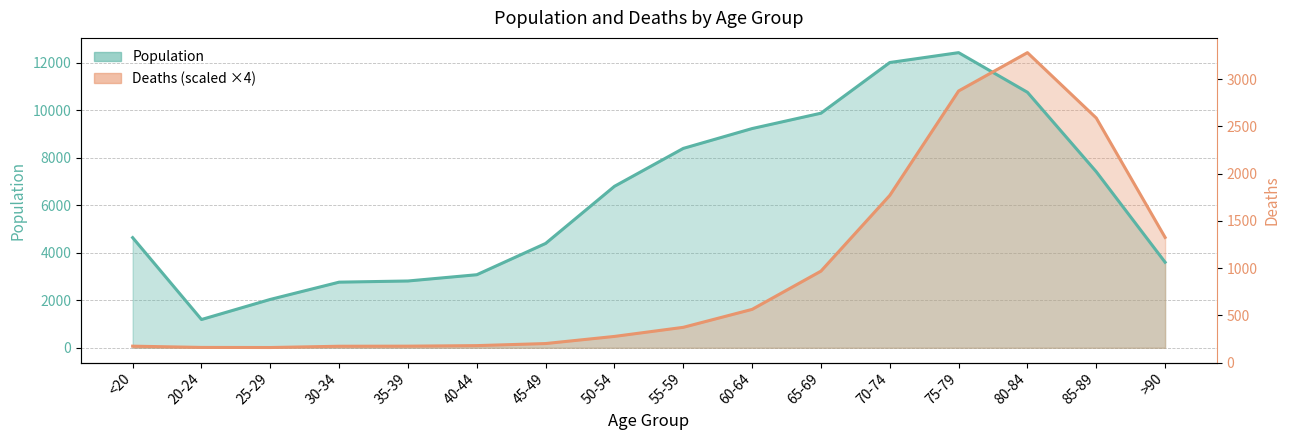

Where does the Deaths series first go above 862?

55-59